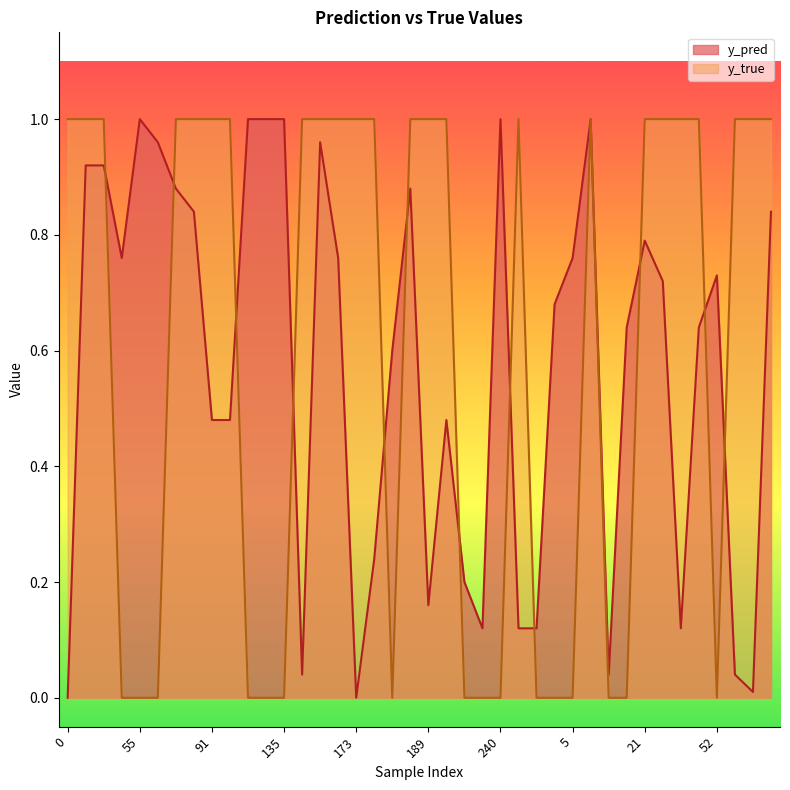

List the series in order of their peak value, highest first.

y_pred, y_true